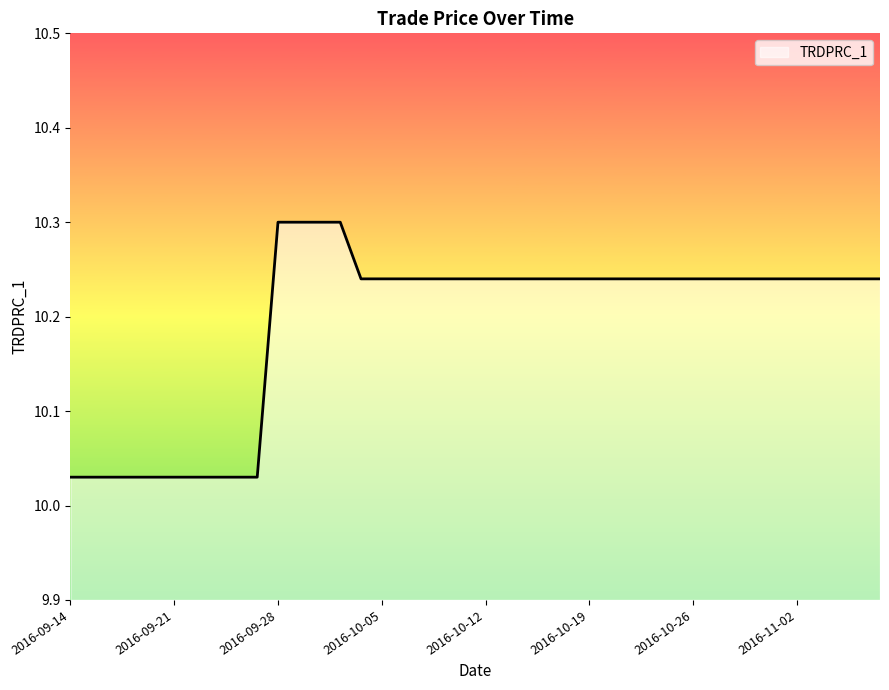

What is the maximum value shown in the chart?

10.3